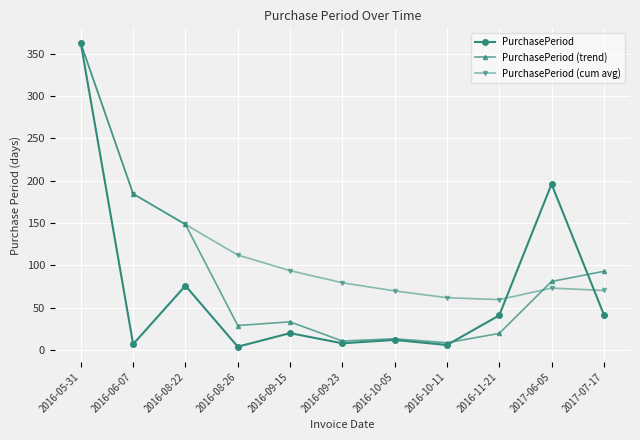

True or false: PurchasePeriod has a value of 196.0 at 2017-06-05.

True